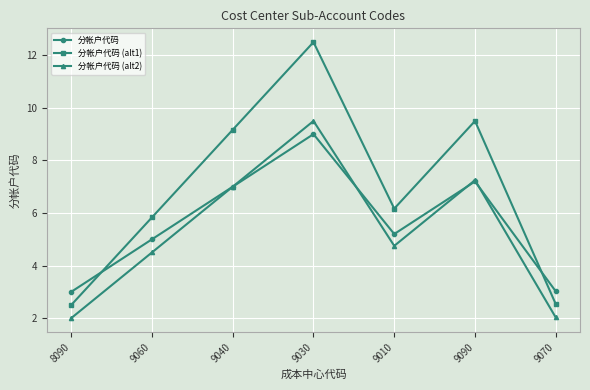

List the series in order of their peak value, lowest first.

分帐户代码, 分帐户代码 (alt2), 分帐户代码 (alt1)